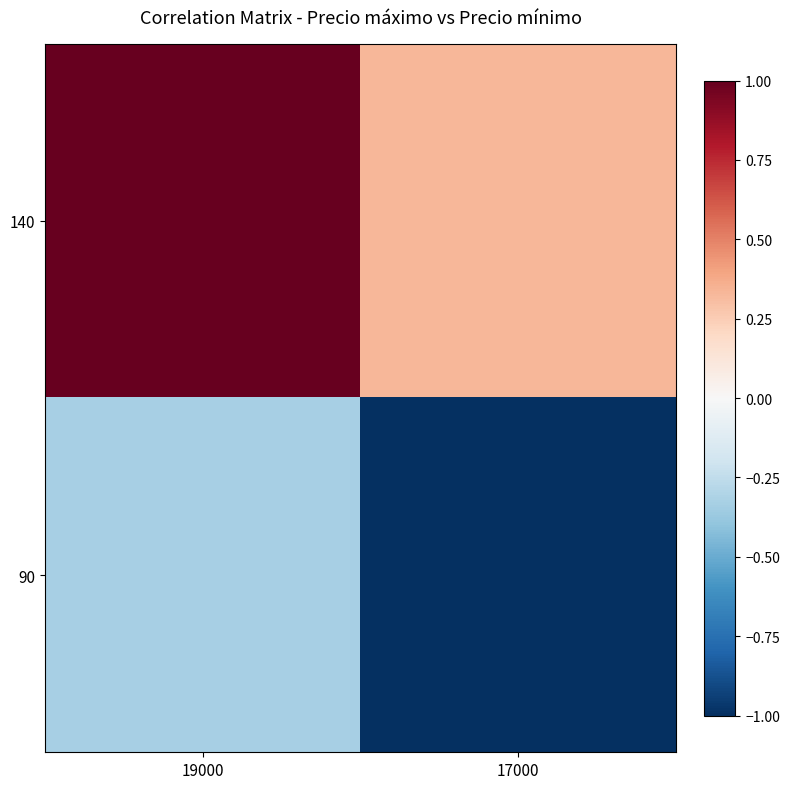

How many data points does each series have?

2